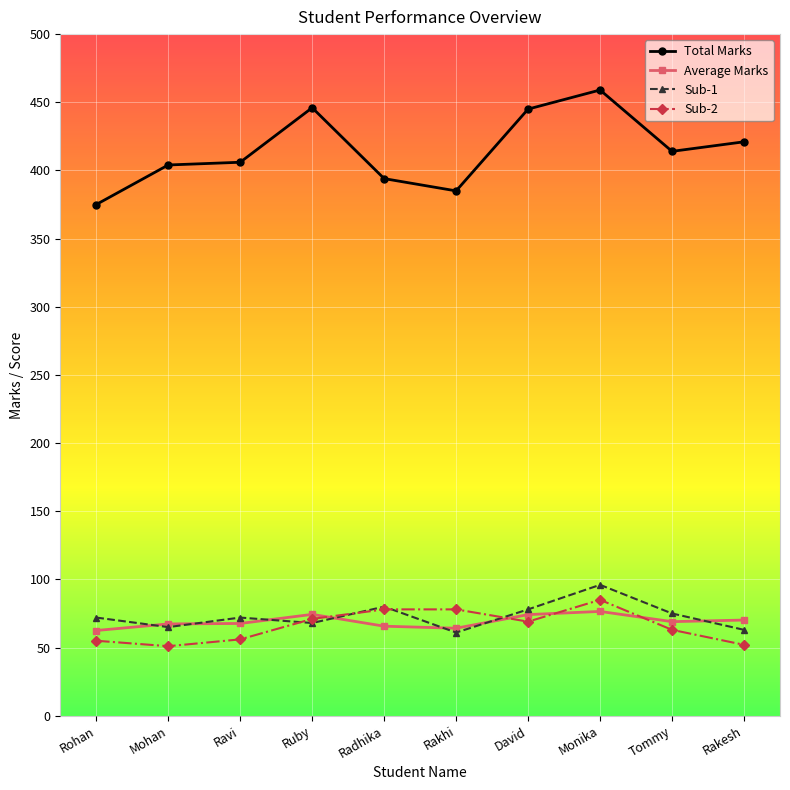

True or false: Total Marks has more than 1 points higher than both neighbors.

True